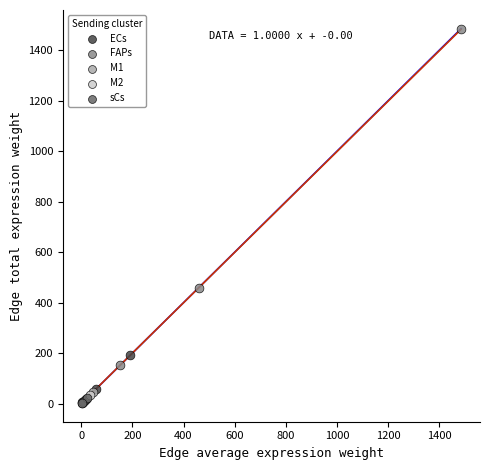

Which series has the widest spread of Y values?

FAPs